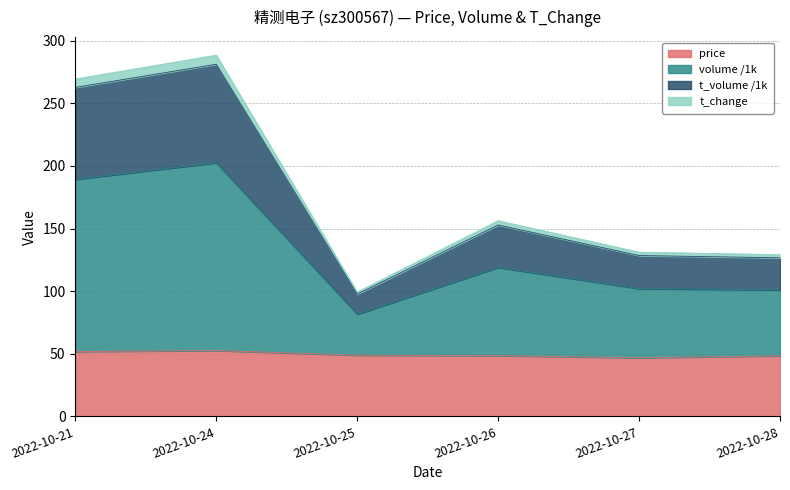

The price series shows 48.9 at 2022-10-25. True or false?

True